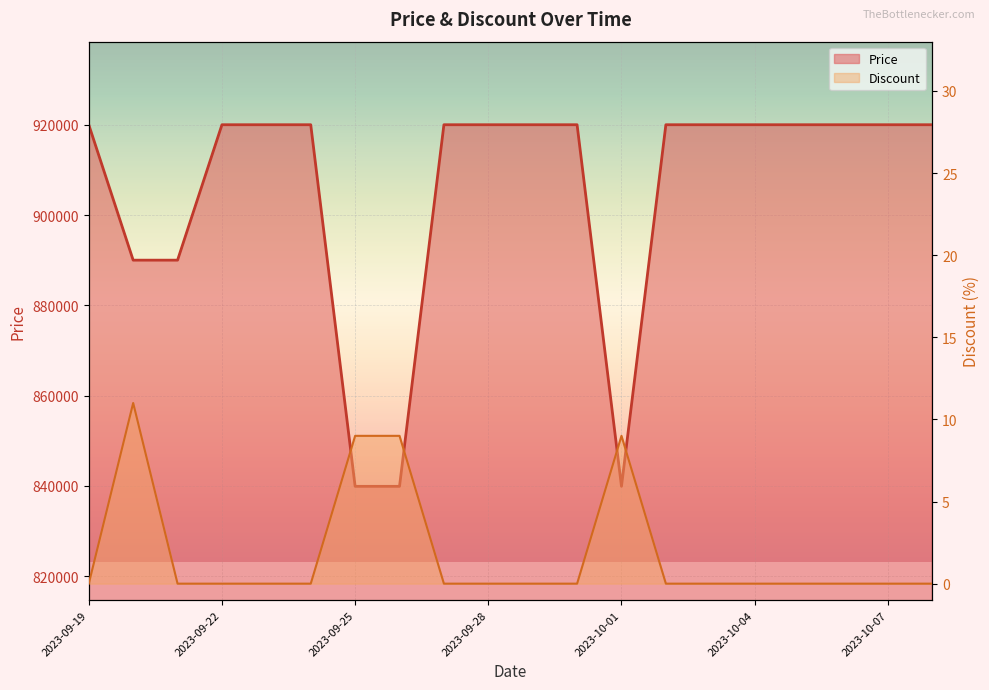

What is the average value of the Price series?

904985